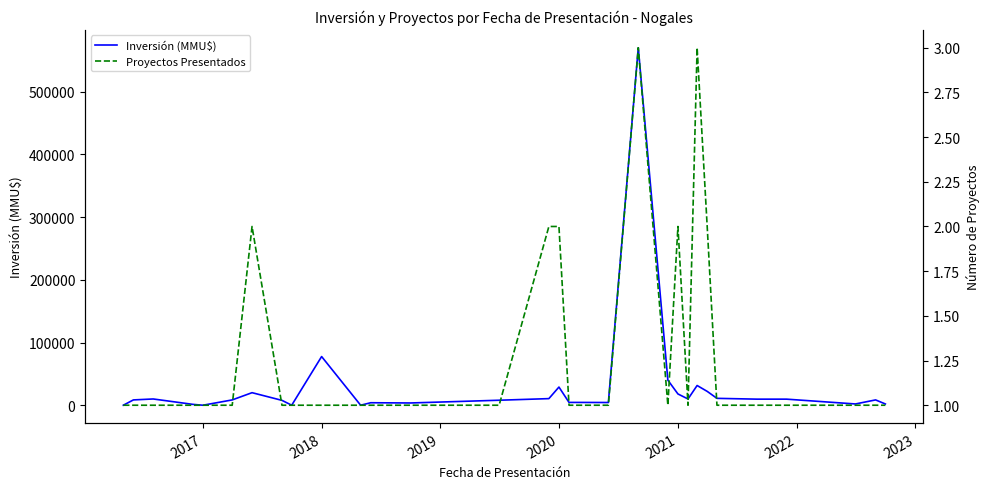

How many Proyectos Presentados values are between 1 and 2?

29